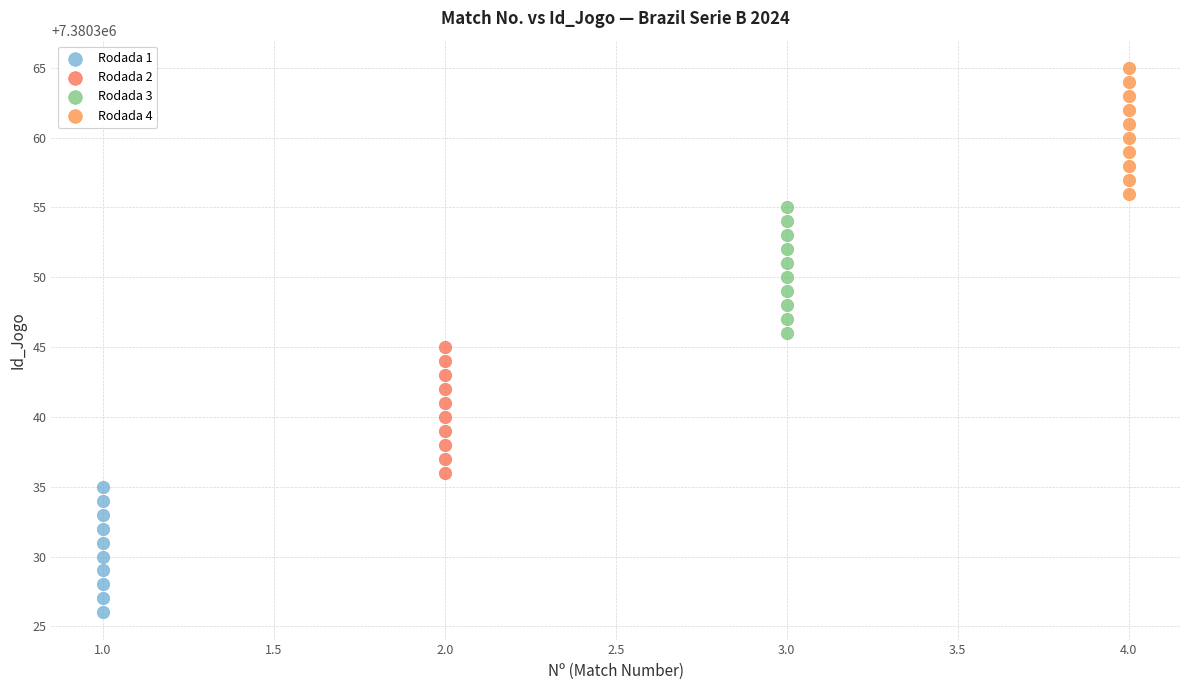

Which series reaches the maximum Y coordinate?

Rodada 4